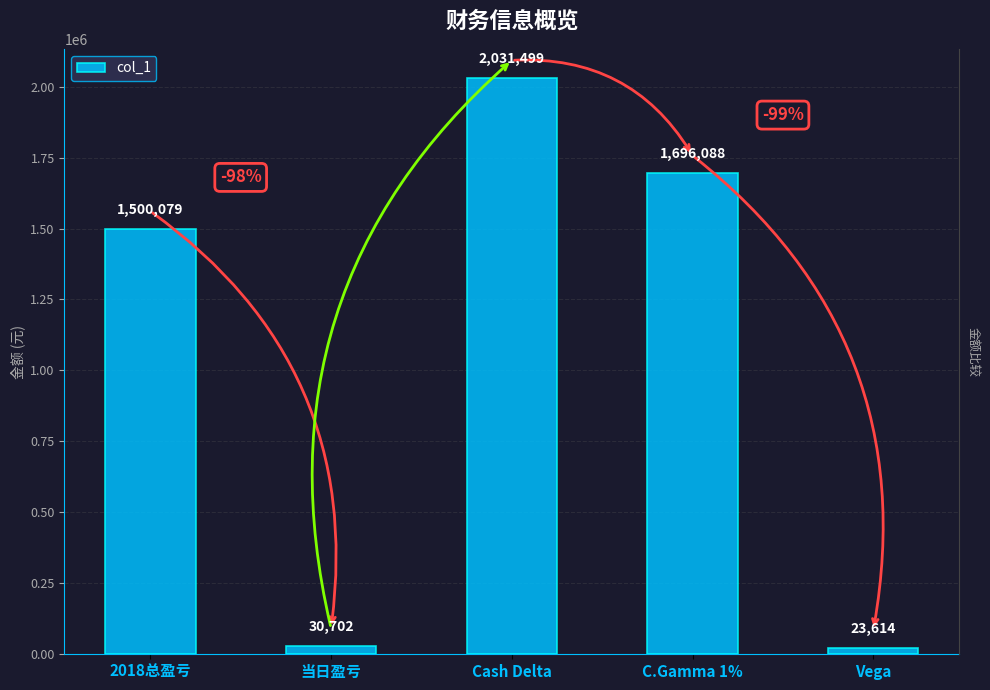

Rank the categories by value from lowest to highest.

Vega, 当日盈亏, 2018总盈亏, C.Gamma 1%, Cash Delta